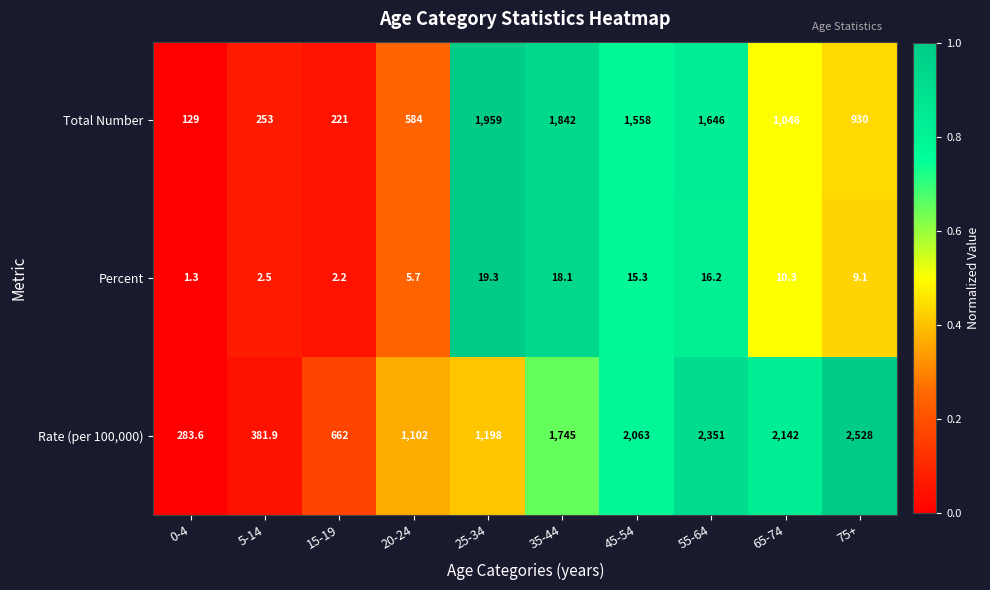

What is the maximum value shown in the chart?

2528.0